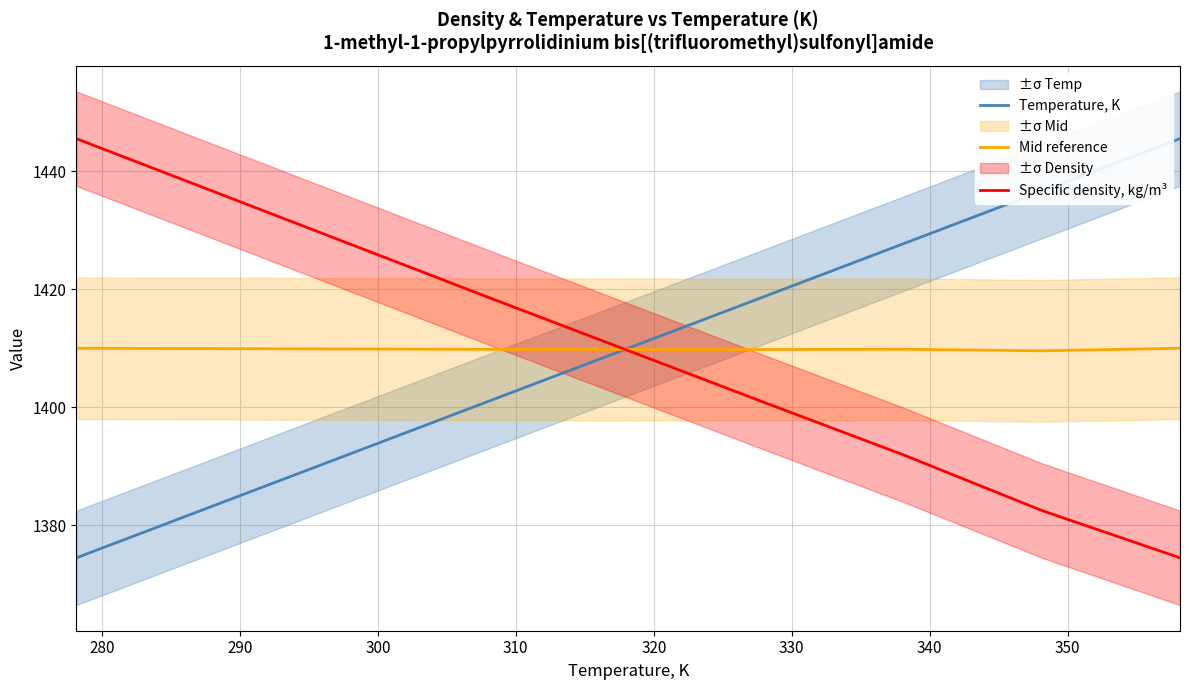

What is the lowest value of the Specific density, kg/m³ series?

1374.5